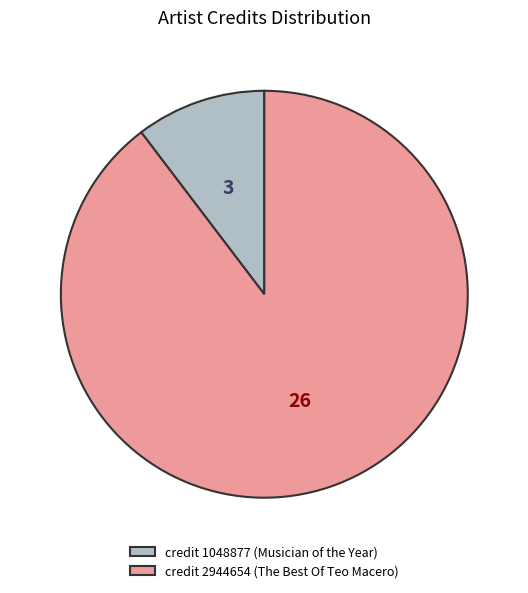

Is there any slice that represents more than half of the pie?

Yes